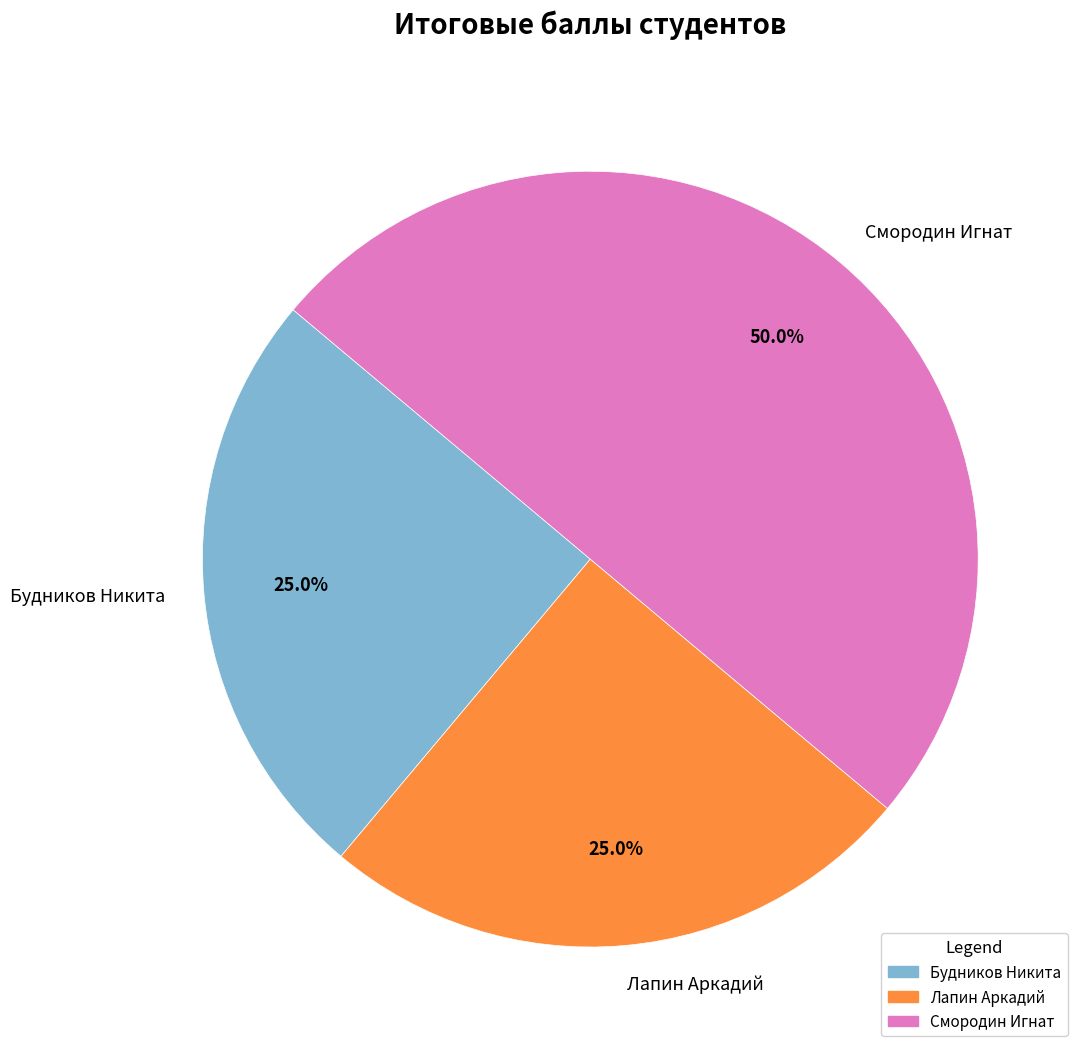

To the nearest percent, what is the combined percentage of Смородин Игнат and Будников Никита?

75%